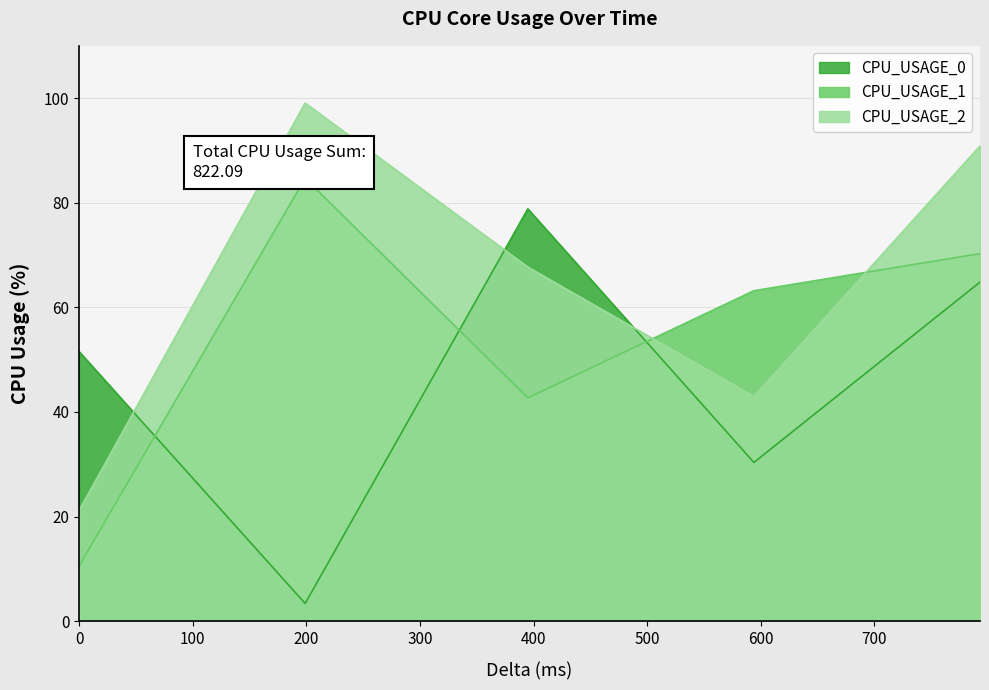

Is the value of CPU_USAGE_1 at 199 greater than the value of CPU_USAGE_2 at 199?

No